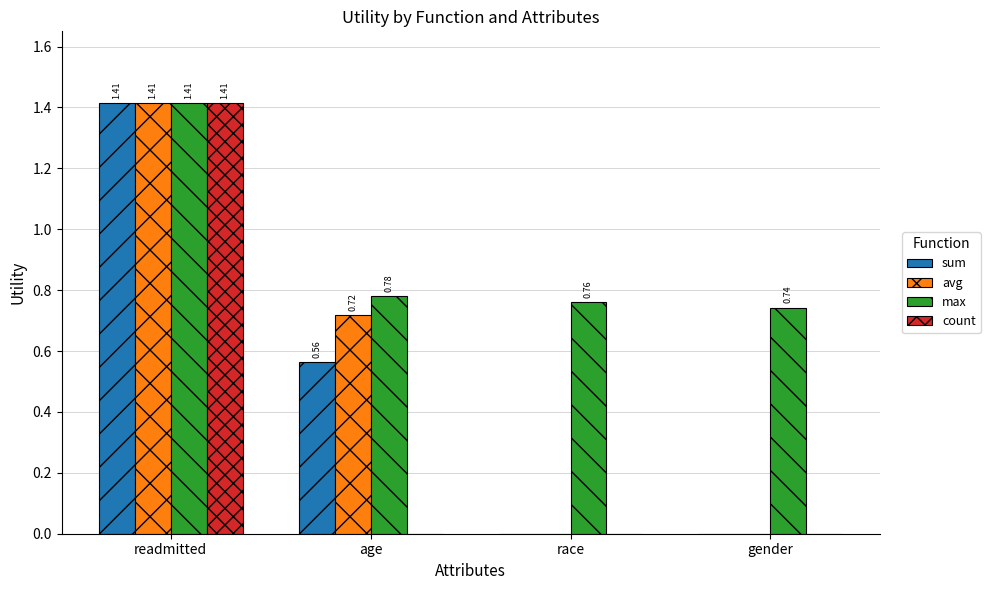

At which category does the chart reach its peak across all series?

readmitted